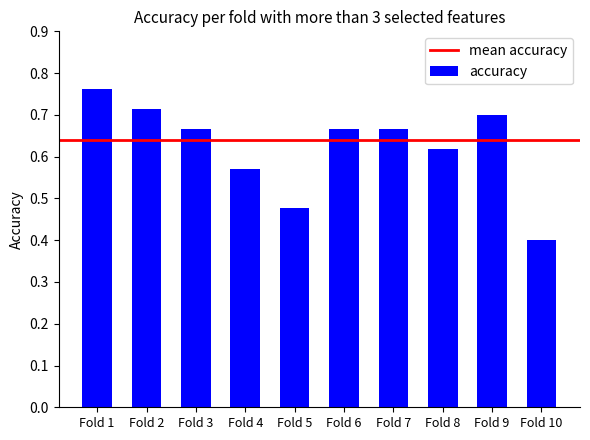

How many series are shown in this chart?

1